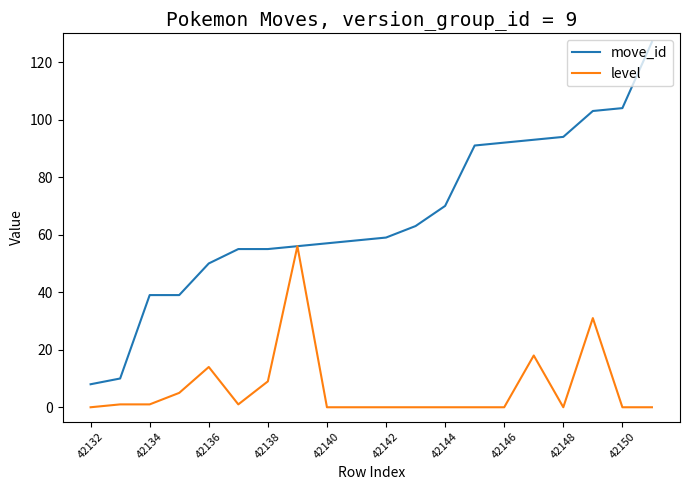

Rank the series by their average value, from lowest to highest.

level, move_id